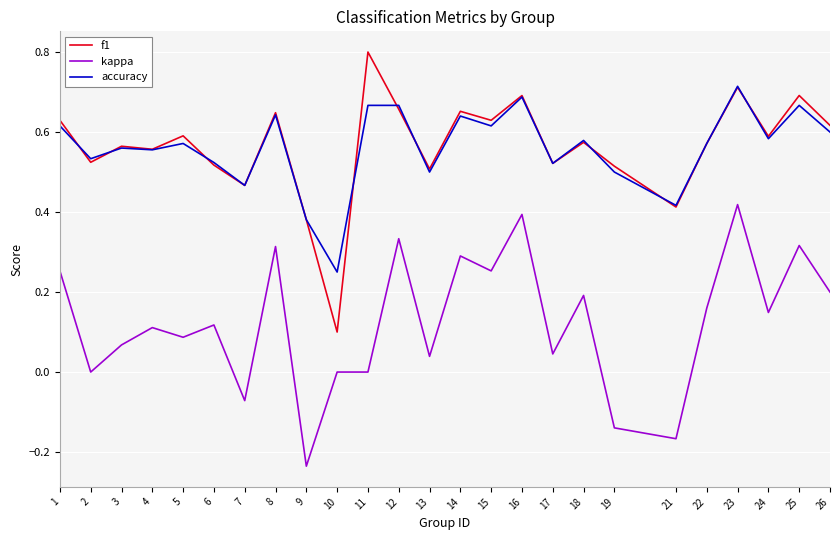

Which series changed the most between 7 and 18?

kappa